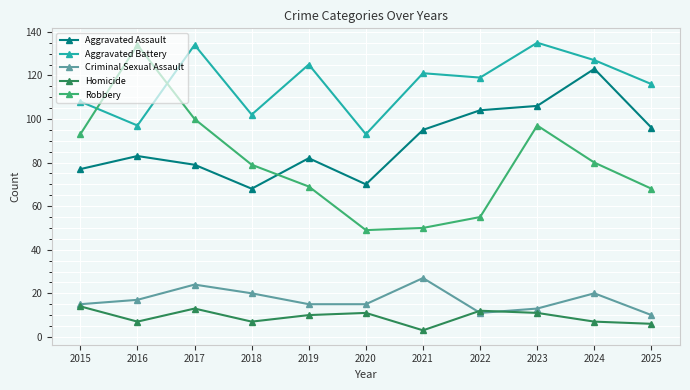

Does the chart display data point markers on the line(s)?

Yes